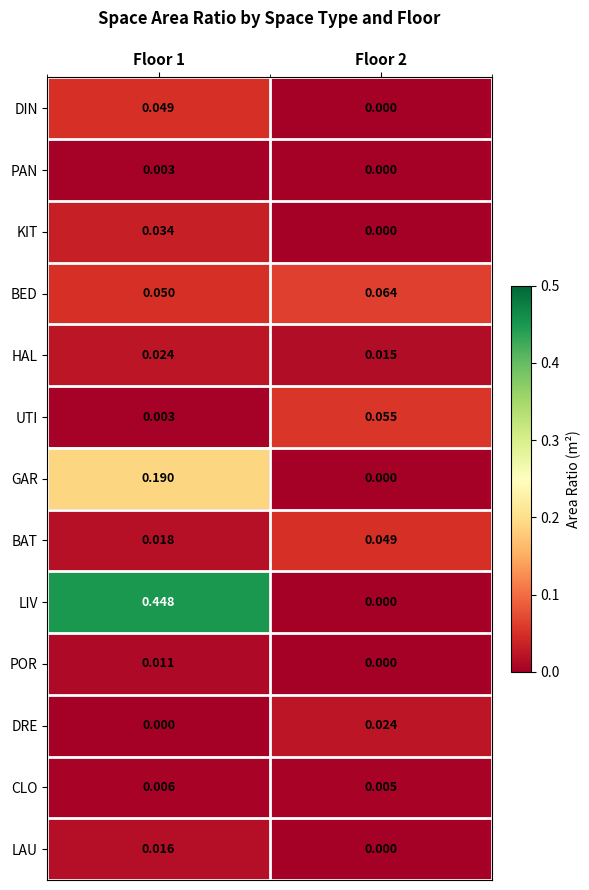

Which series has the largest total across all categories?

LIV